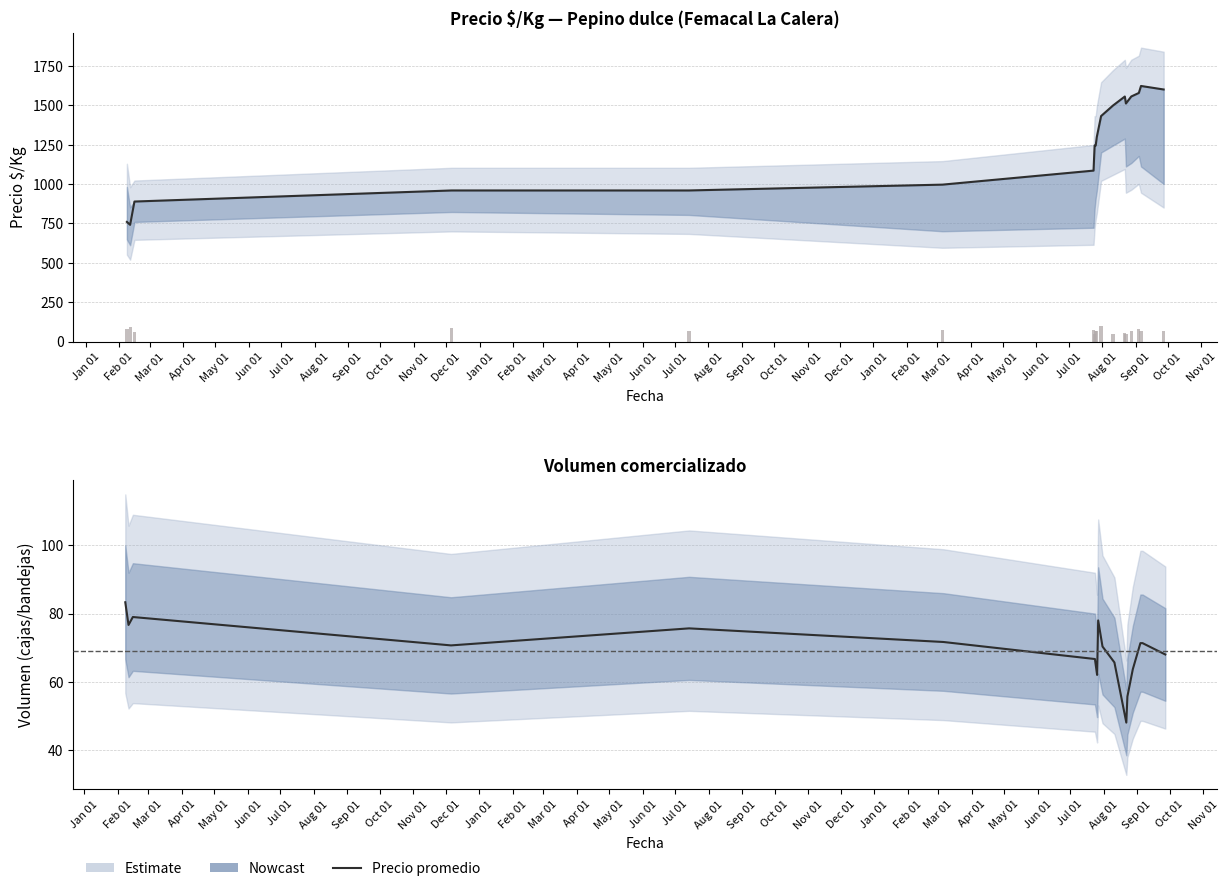

Rank the categories by Precio_promedio value from highest to lowest.

15, 11, 16, 17, 12, 13, 14, 10, 6, 9, 3, 7, 8, 4, 0, 1, 2, 5